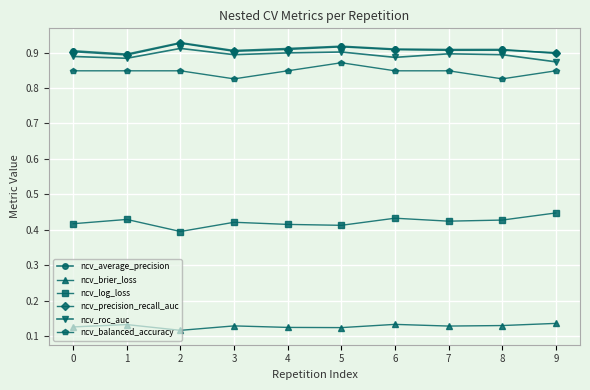

What are all the series names shown in the legend?

ncv_average_precision, ncv_brier_loss, ncv_log_loss, ncv_precision_recall_auc, ncv_roc_auc, ncv_balanced_accuracy